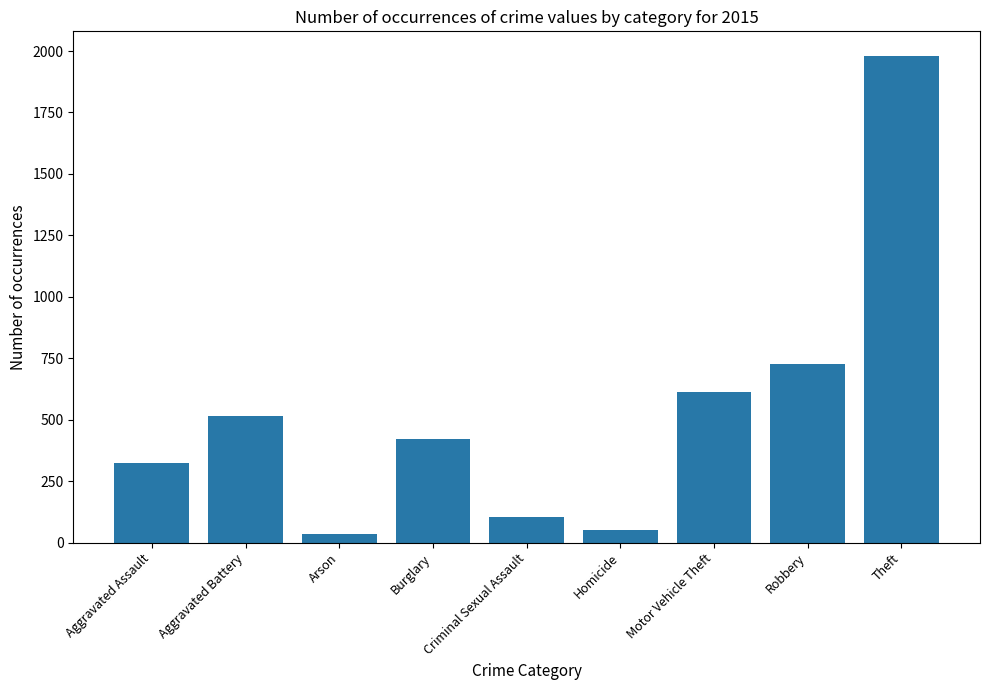

What is the label of the 4th bar from the right?

Homicide